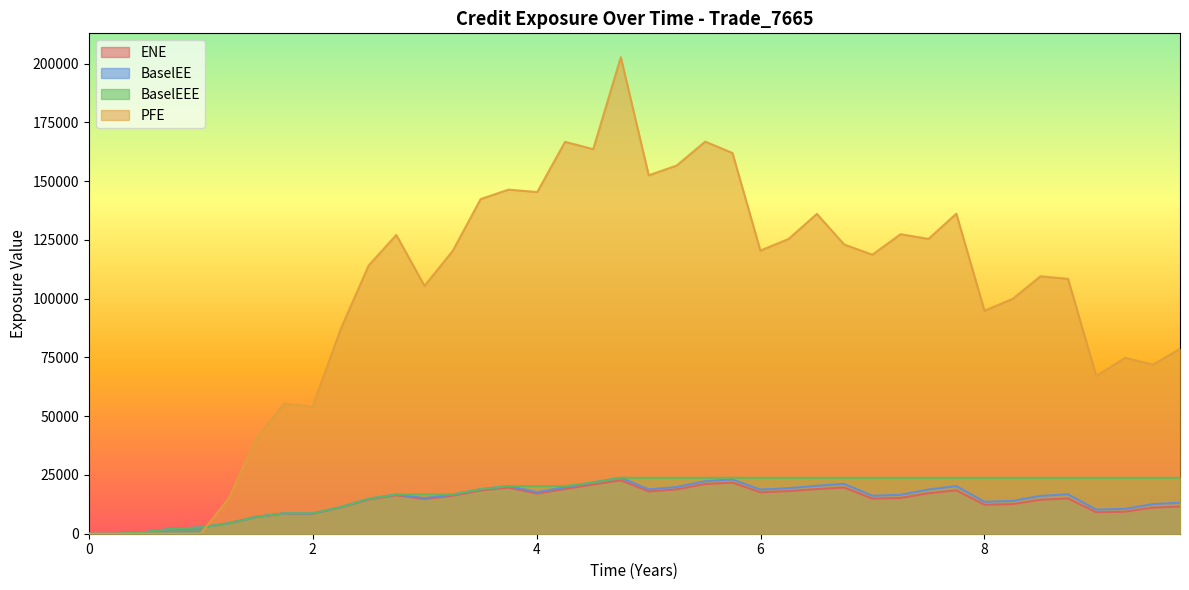

What is the maximum value for ENE?

22745.5